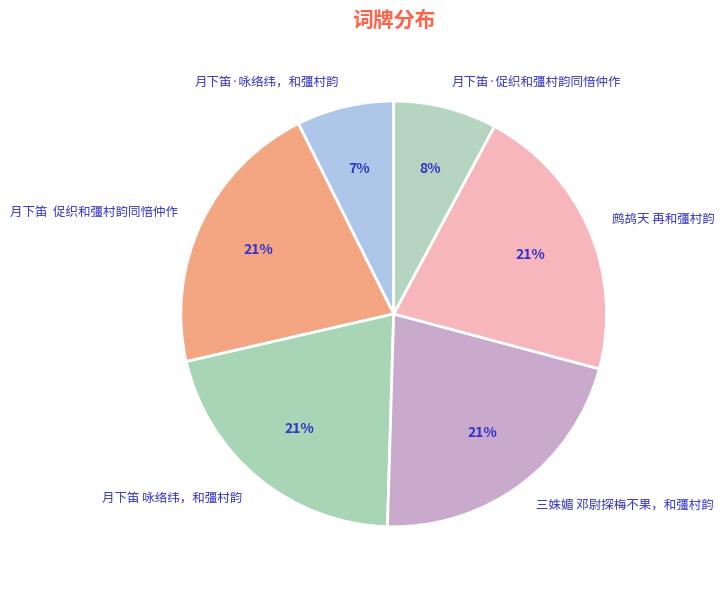

How many segments does this pie chart have?

6